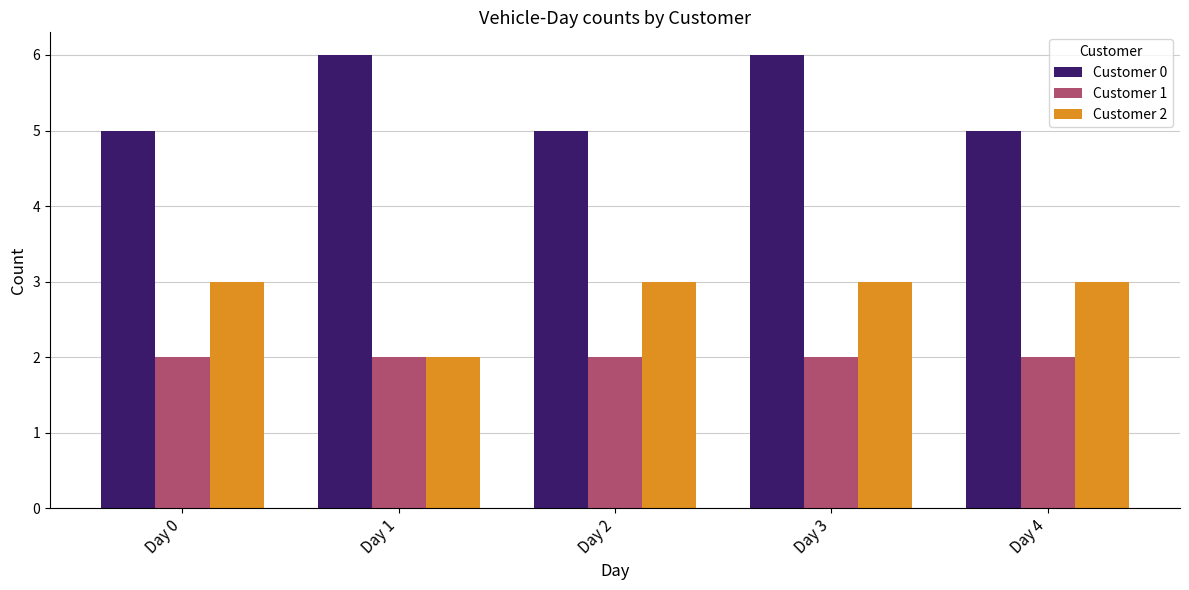

Does the chart contain stacked bars?

No